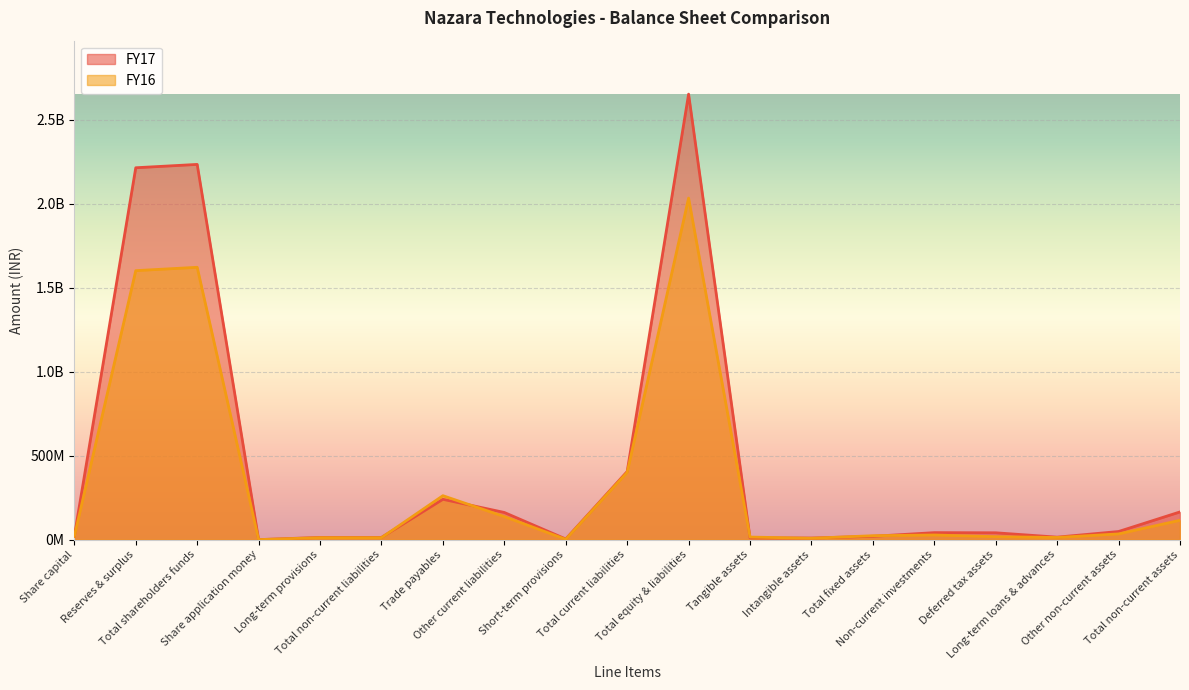

Reading right to left, transcribe all the data shown in this chart.

FY17: Total non-current assets=164900000	Other non-current assets=48270000	Long-term loans & advances=14700000	Deferred tax assets=40680000	Non-current investments=41540000	Total fixed assets=19710000	Intangible assets=9450000	Tangible assets=10260000	Total equity & liabilities=2653350000	Total current liabilities=405570000	Short-term provisions=3700000	Other current liabilities=161700000	Trade payables=240170000	Total non-current liabilities=13050000	Long-term provisions=13050000	Share application money=0	Total shareholders funds=2234730000	Reserves & surplus=2214840000	Share capital=19890000
FY16: Total non-current assets=115150000	Other non-current assets=34020000	Long-term loans & advances=12830000	Deferred tax assets=17420000	Non-current investments=27570000	Total fixed assets=23310000	Intangible assets=8140000	Tangible assets=15170000	Total equity & liabilities=2034170000	Total current liabilities=400530000	Short-term provisions=1710000	Other current liabilities=137170000	Trade payables=261650000	Total non-current liabilities=11680000	Long-term provisions=11680000	Share application money=0	Total shareholders funds=1621960000	Reserves & surplus=1602070000	Share capital=19890000